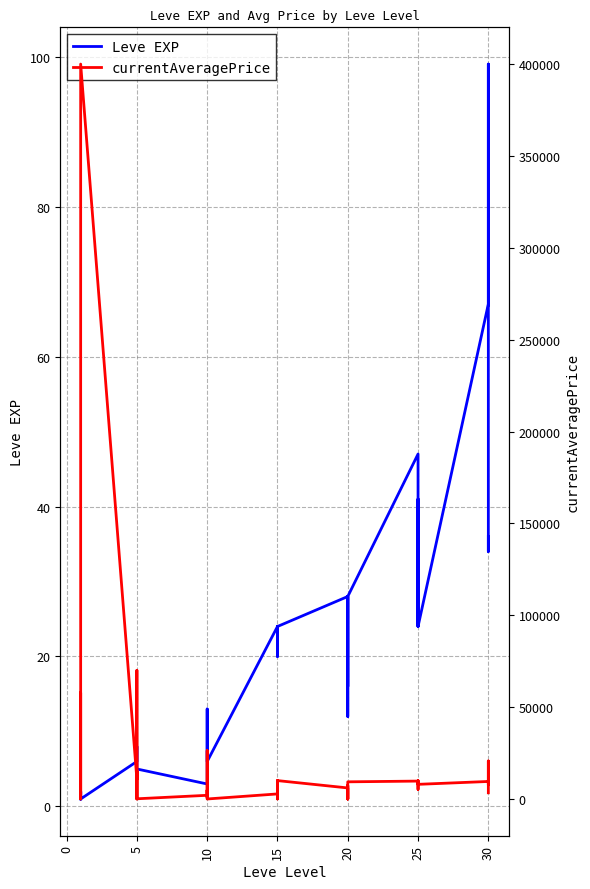

What is the greatest value displayed?

400000